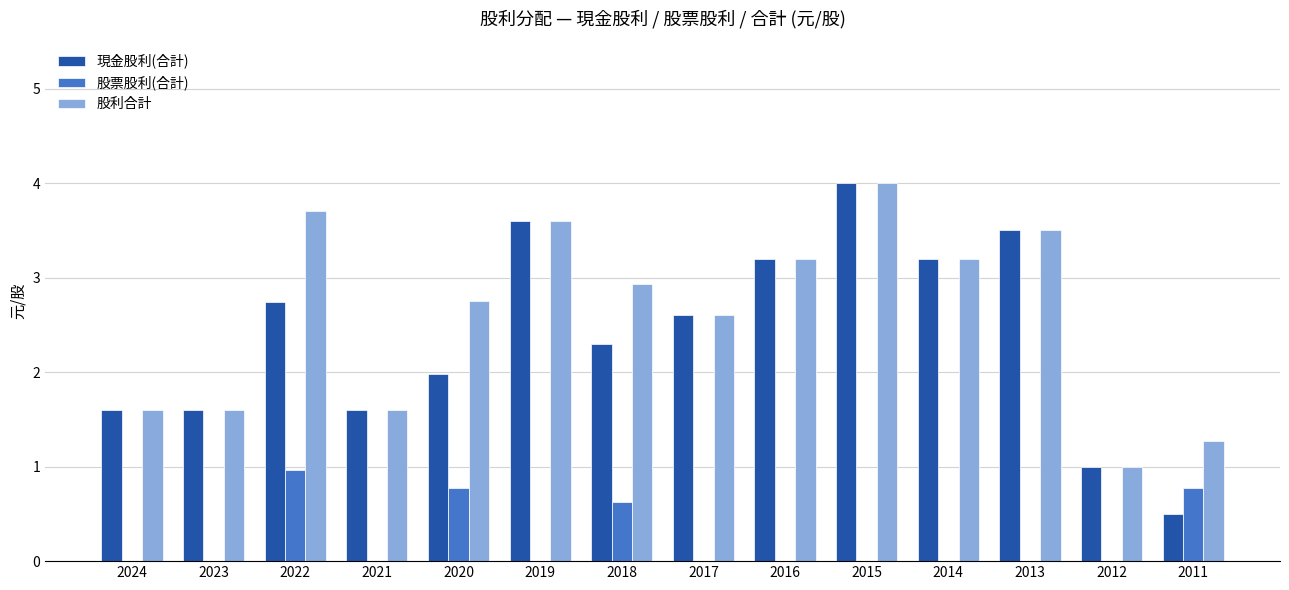

What is the sum of all 股利合計 values?

36.6